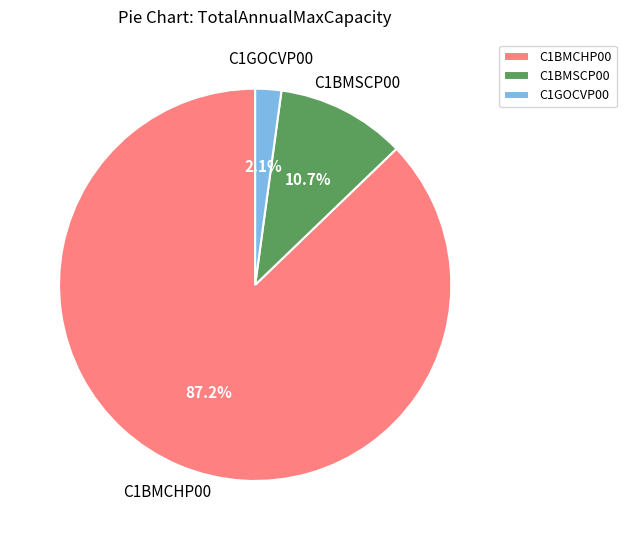

Is there a majority slice in this chart?

Yes